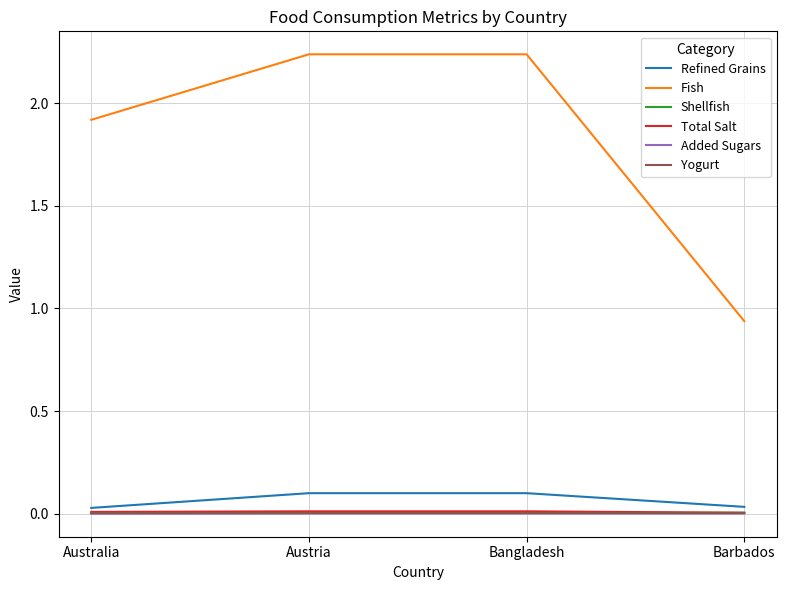

Which series has the largest total across all categories?

Fish